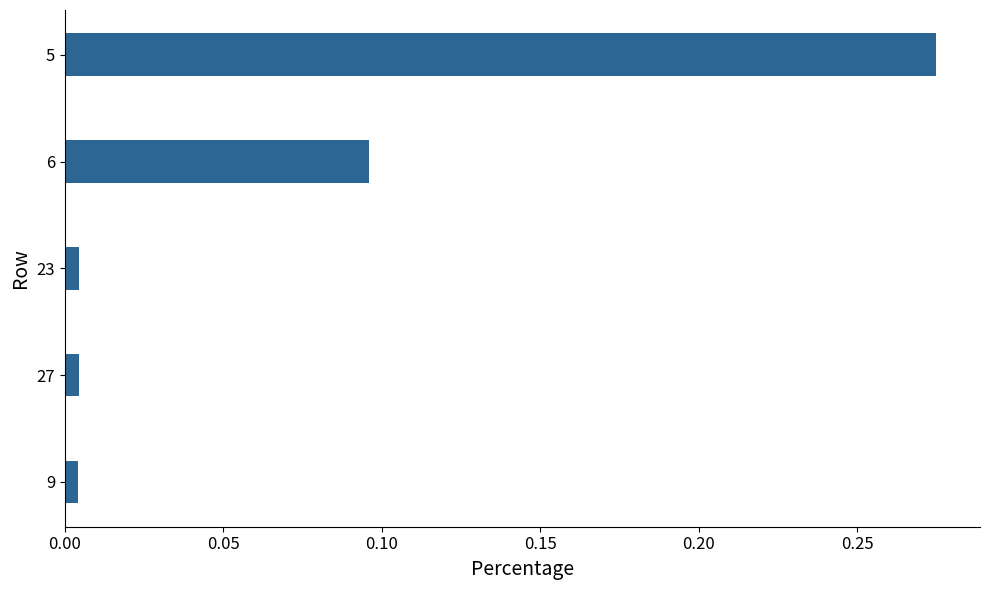

The value at 5 is 0.2. True or false?

False